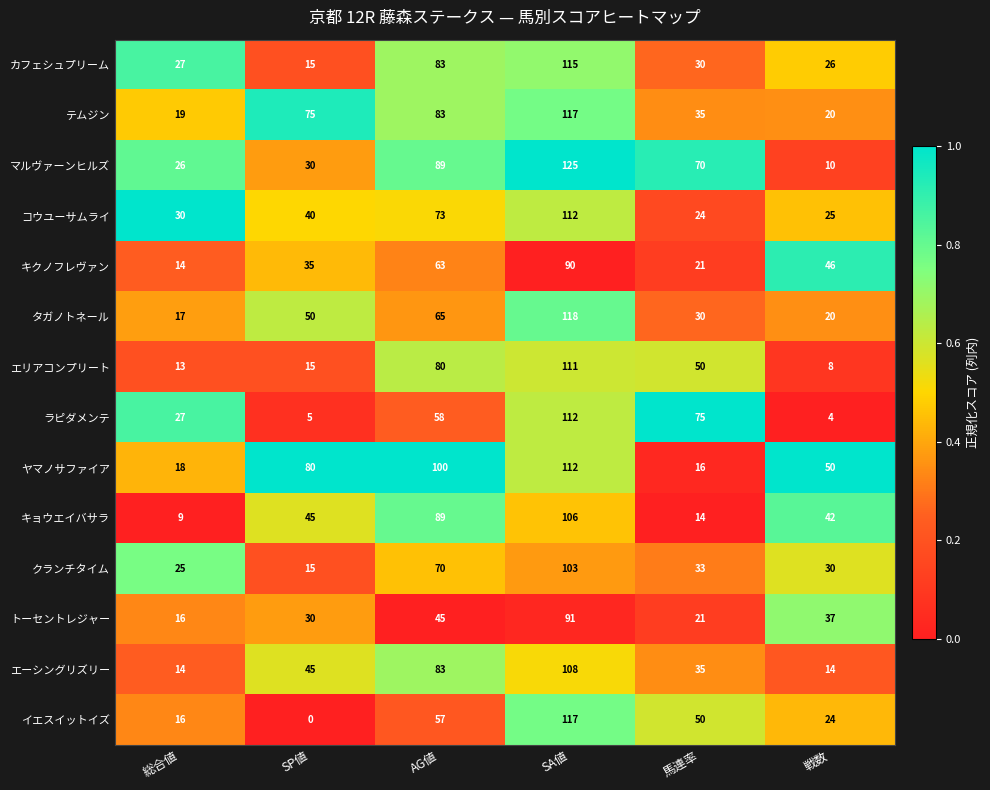

Which label corresponds to the largest value in the chart?

SA値